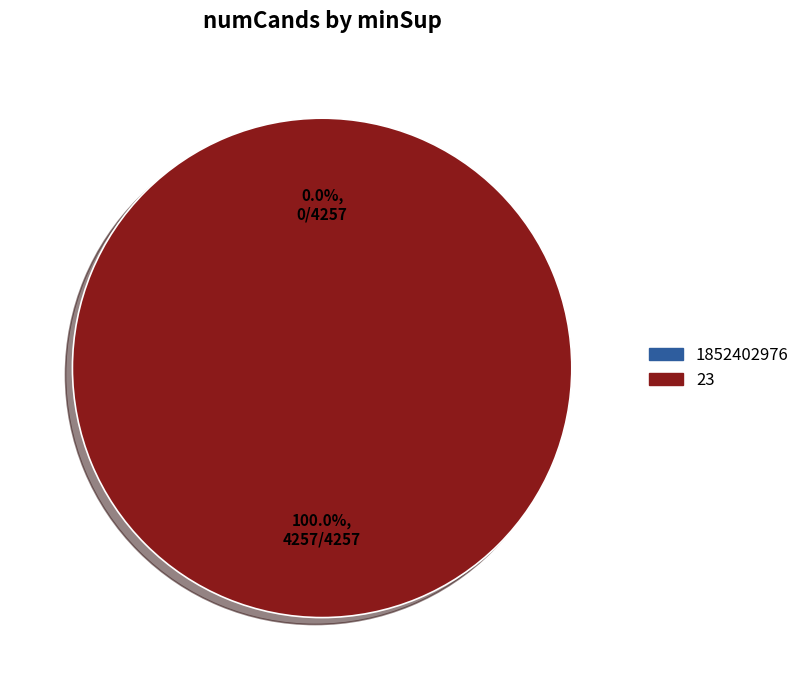

Is it true that 23 is 100% of the pie?

True